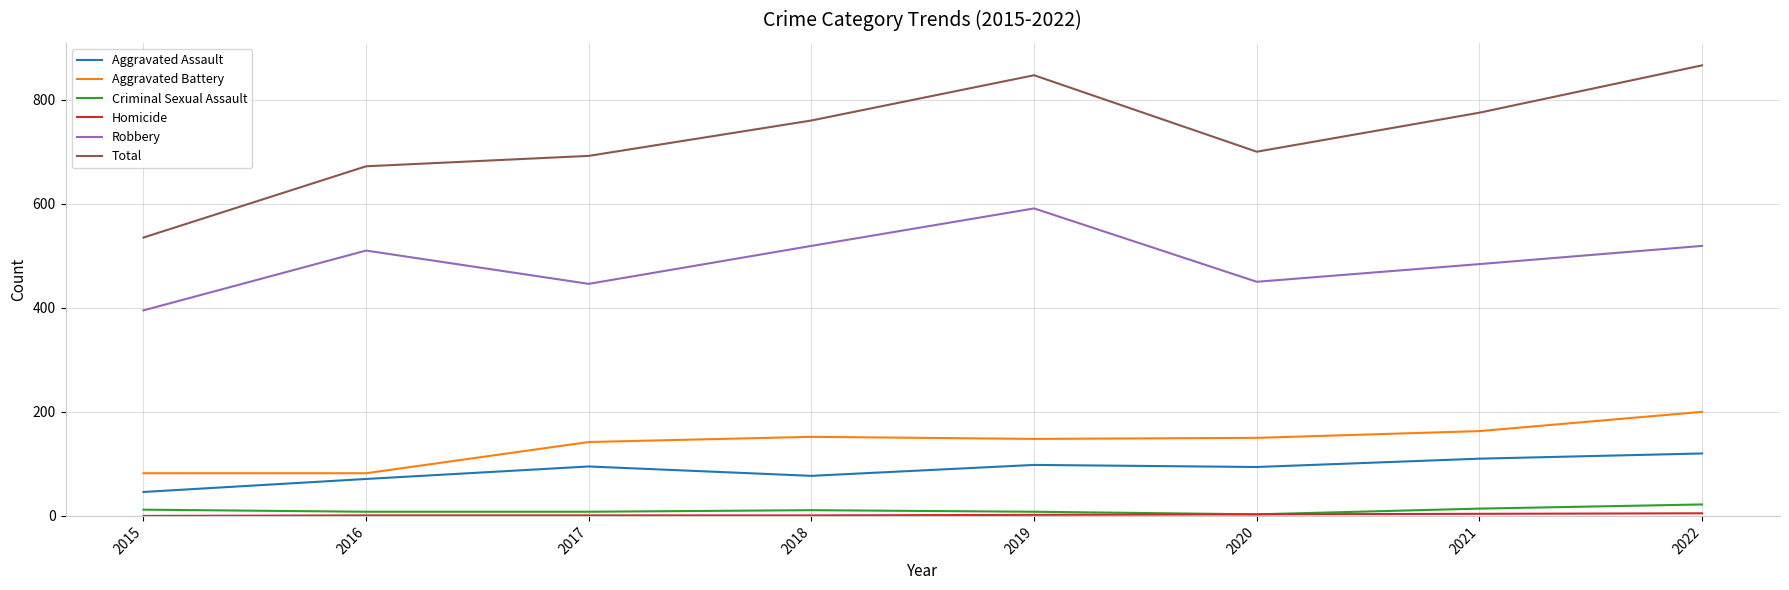

At how many categories does at least one series exceed 571?

7